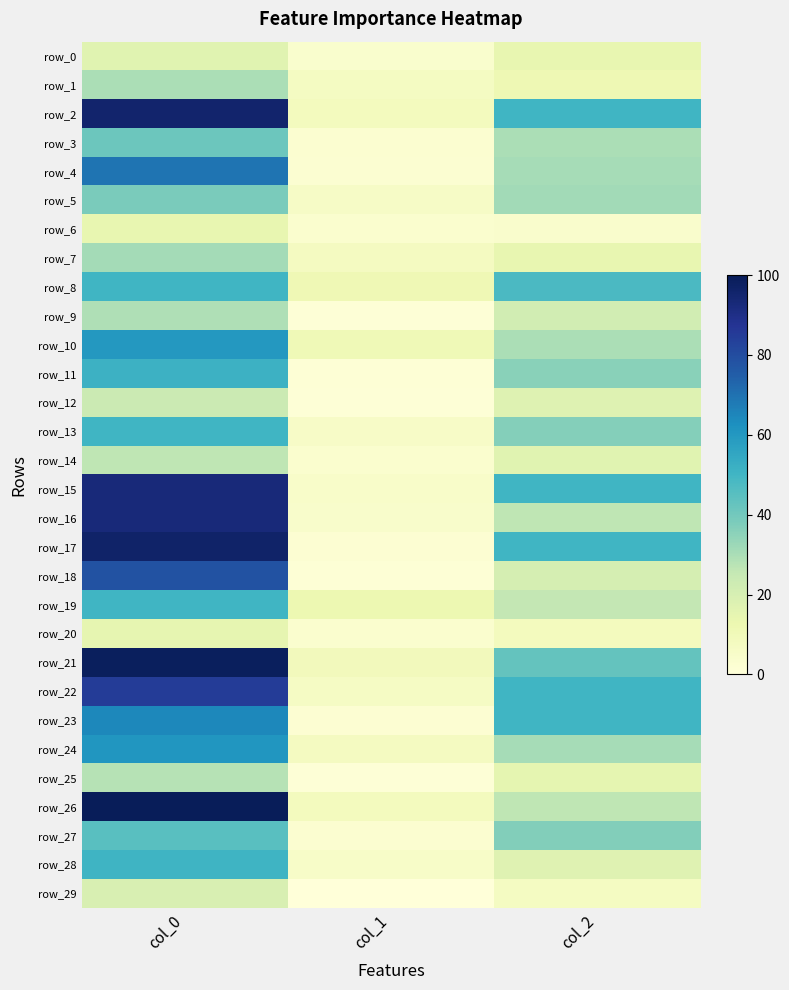

Between col_1 and col_2, which series saw the biggest shift?

row_23